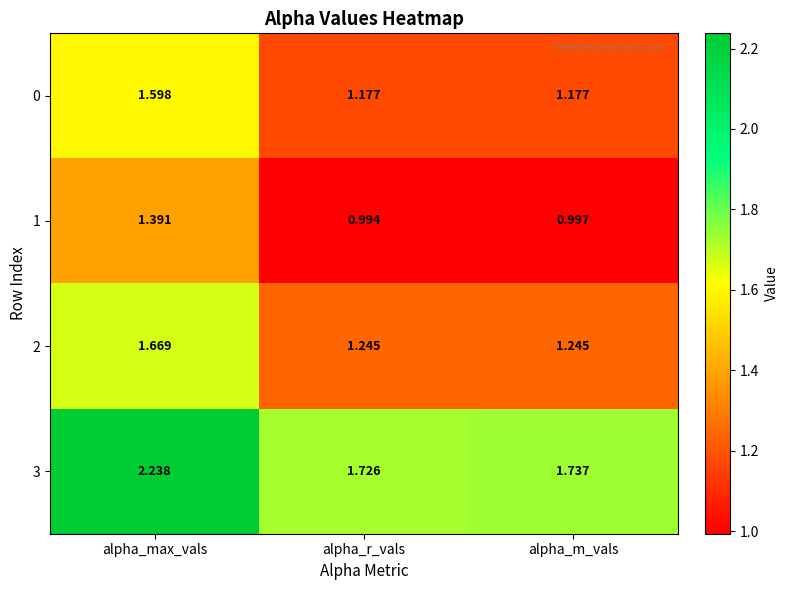

List the labels in order of 1 value, largest first.

alpha_max_vals, alpha_m_vals, alpha_r_vals